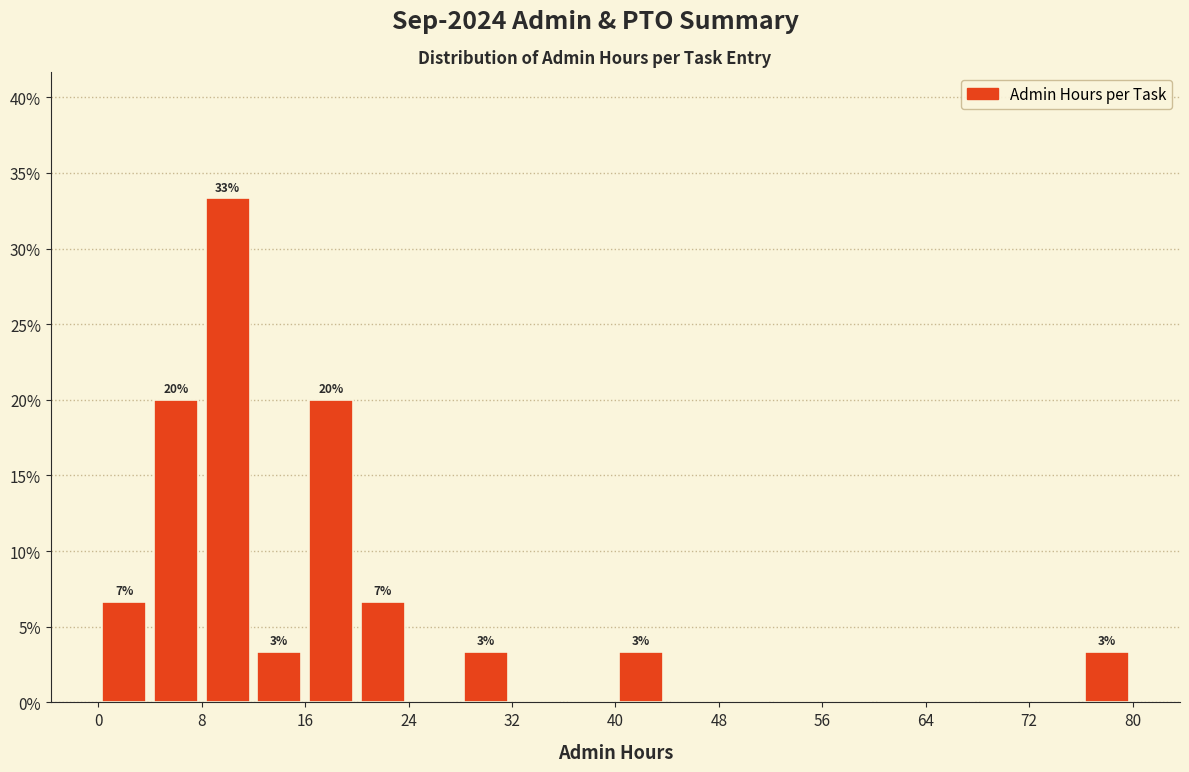

Which range on the x-axis has the tallest bar?

8 to 12